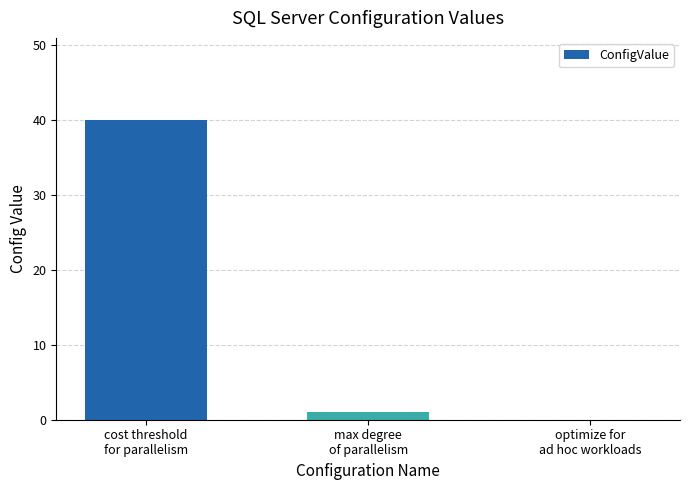

Which label corresponds to the largest value in the chart?

cost threshold
for parallelism